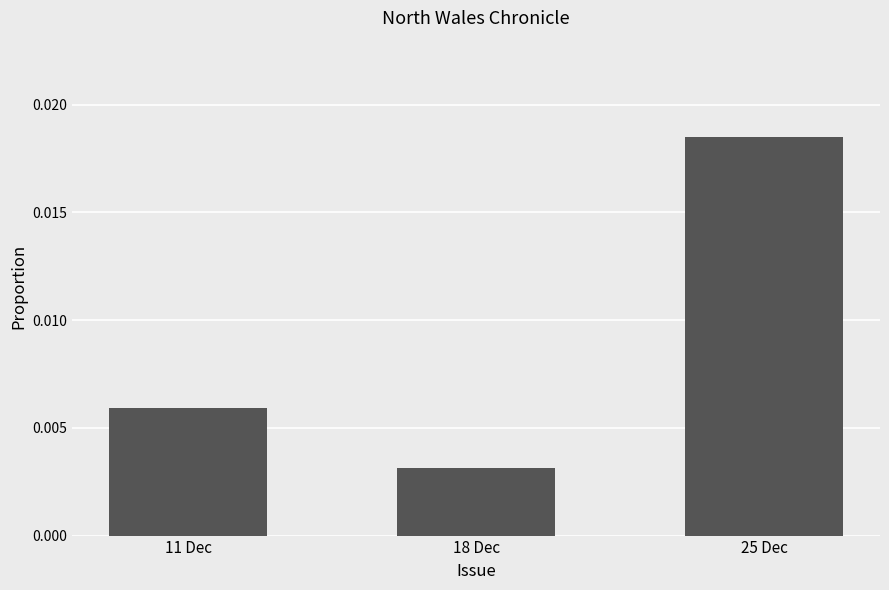

What is the label of the 1st bar from the right?

25 Dec